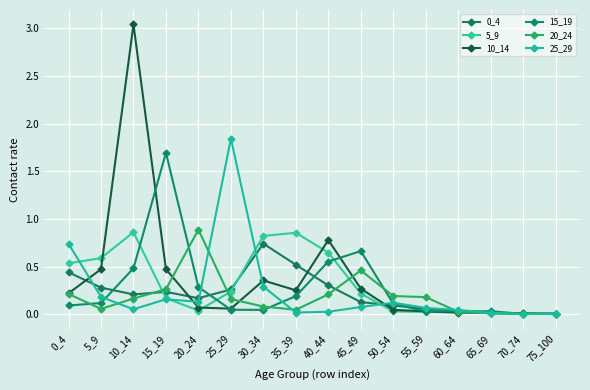

Reading right to left, extract all data points from this chart.

0_4: 0.0	0.0	0.0	0.0	0.1	0.1	0.1	0.3	0.5	0.7	0.3	0.2	0.2	0.2	0.3	0.4
5_9: 0.0	0.0	0.0	0.0	0.0	0.0	0.2	0.6	0.9	0.8	0.2	0.0	0.2	0.9	0.6	0.5
10_14: 0.0	0.0	0.0	0.0	0.0	0.0	0.3	0.8	0.3	0.4	0.1	0.1	0.5	3.0	0.5	0.2
15_19: 0.0	0.0	0.0	0.0	0.0	0.1	0.7	0.6	0.2	0.0	0.0	0.3	1.7	0.5	0.1	0.1
20_24: 0.0	0.0	0.0	0.0	0.2	0.2	0.5	0.2	0.0	0.1	0.2	0.9	0.3	0.2	0.1	0.2
25_29: 0.0	0.0	0.0	0.0	0.1	0.1	0.1	0.0	0.0	0.3	1.8	0.1	0.2	0.1	0.2	0.7